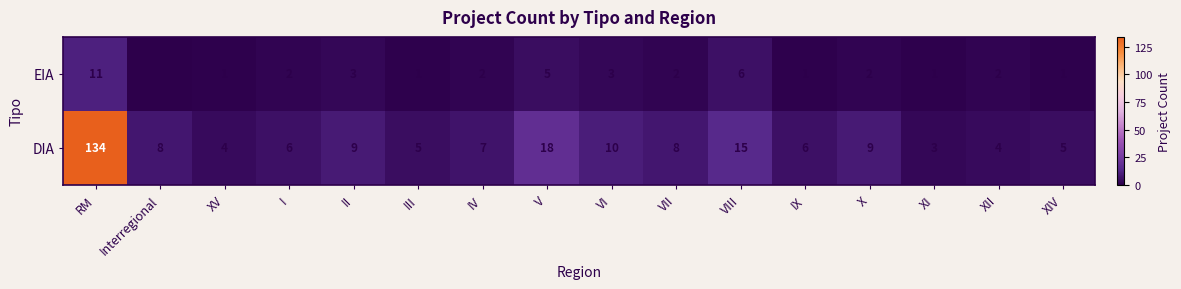

What is the sum of the DIA values at VI and IV?

17